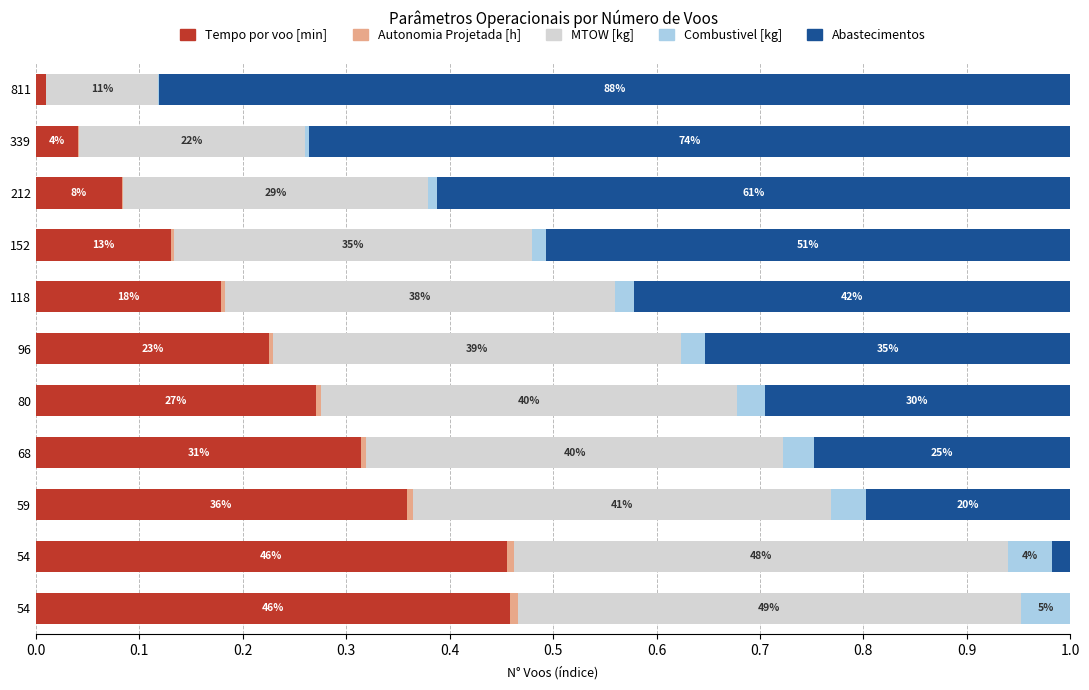

What is the value of the Tempo por voo [min] bar at the 6th from the left?

0.2